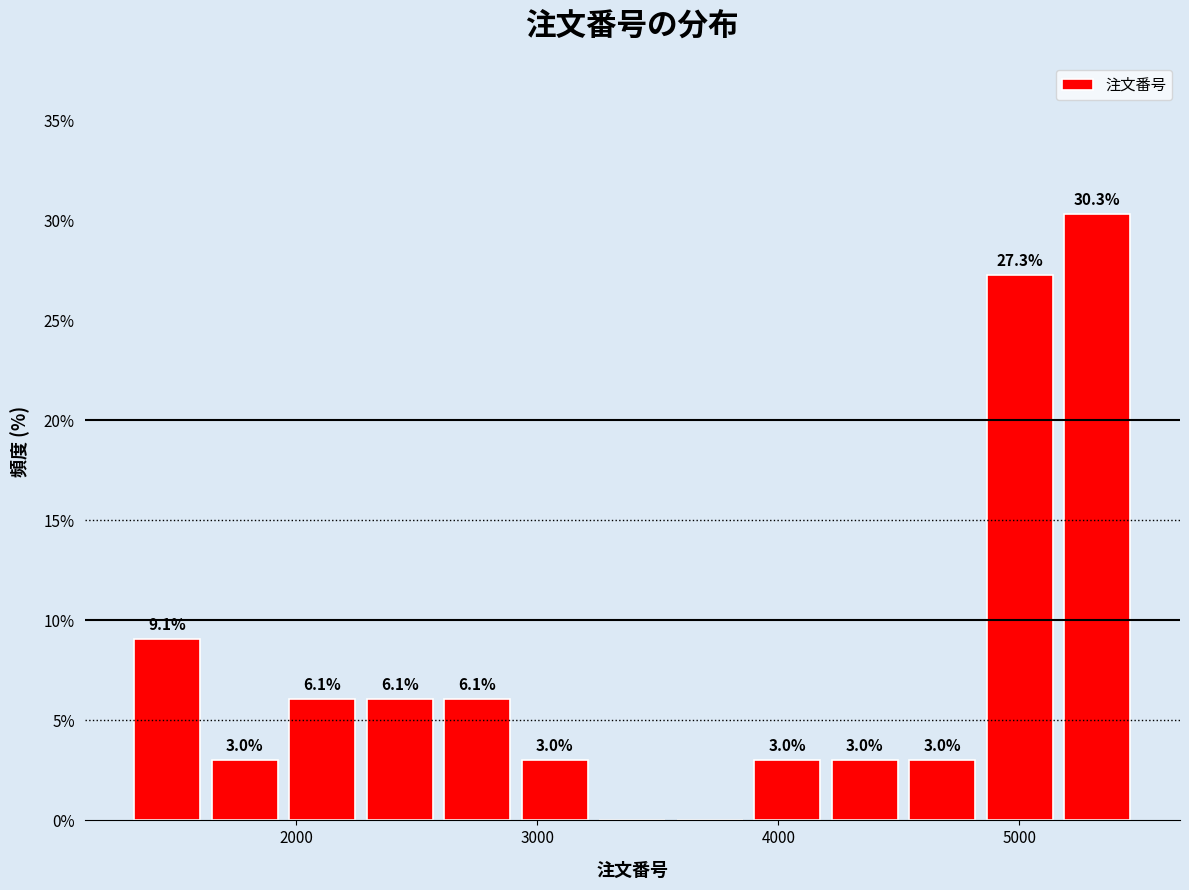

Around what value on the x-axis is the tallest bar? Give the approximate position of its centre, as read against the axis.

5300